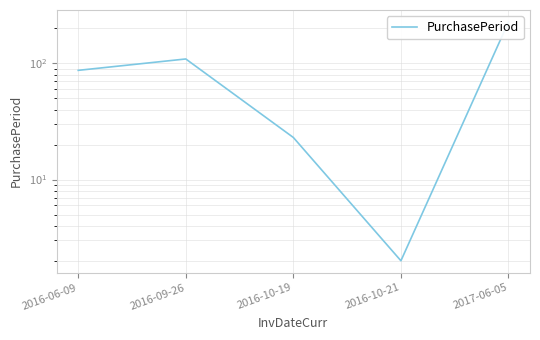

Reading left to right, transcribe all the data shown in this chart.

2016-06-09=87	2016-09-26=109	2016-10-19=23	2016-10-21=2	2017-06-05=227